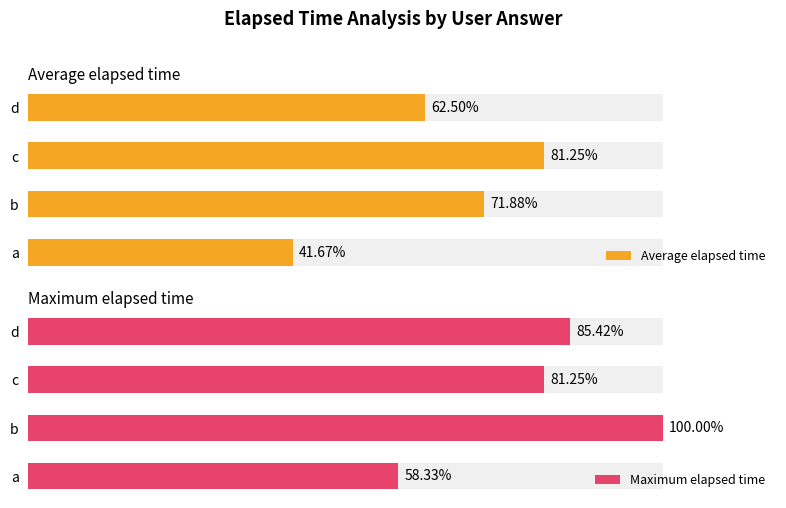

Which series has the largest total across all categories?

Maximum elapsed time